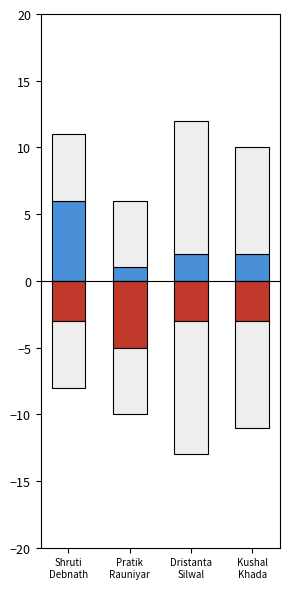

Where is Planned nearest to the value 7?

Kushal
Khada